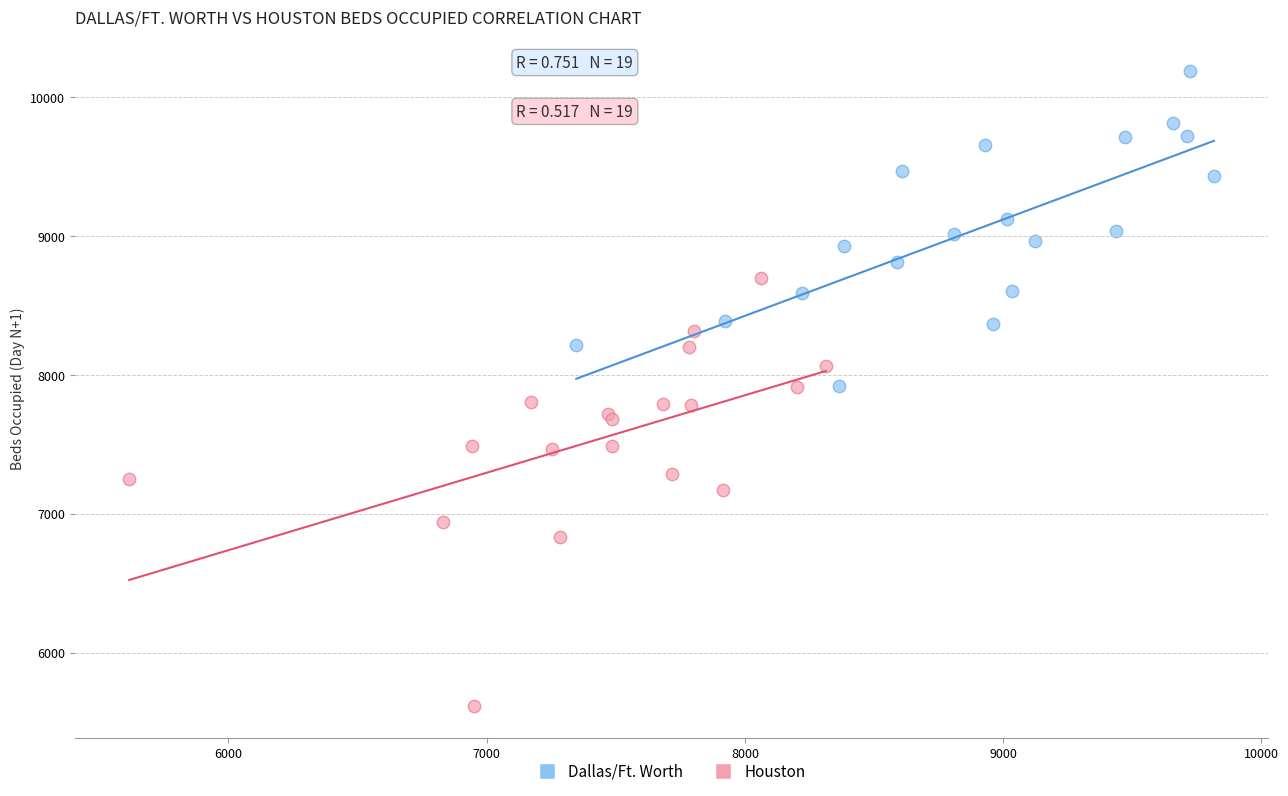

Which series reaches the maximum Y coordinate?

Dallas/Ft. Worth